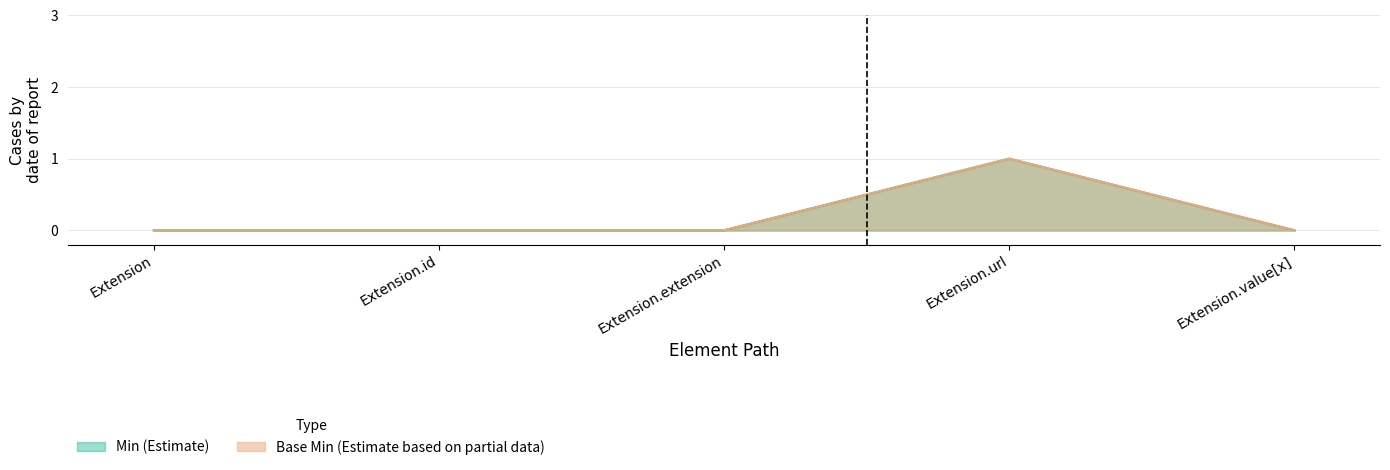

The value of Base Min at Extension.value[x] is 0. True or false?

True